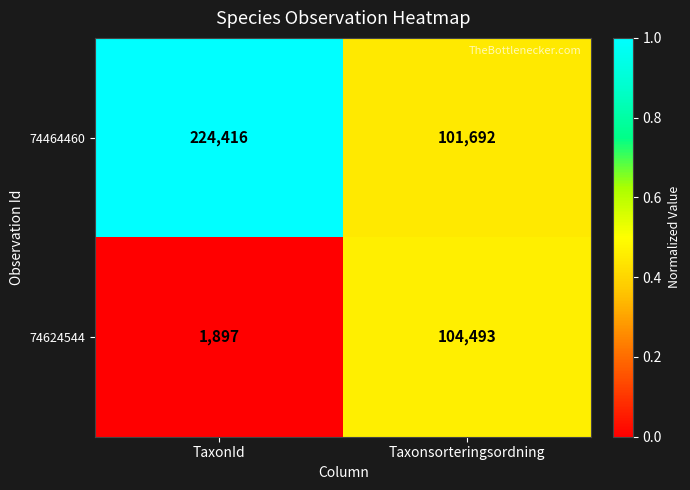

What is the total value across all series at TaxonId?

226313